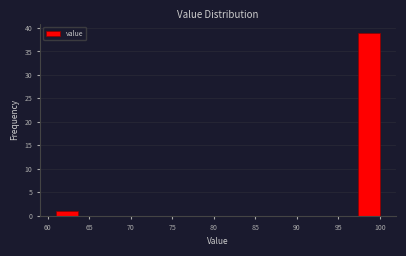

Over which range of the x-axis is the bar tallest?

97.4 to 100.0